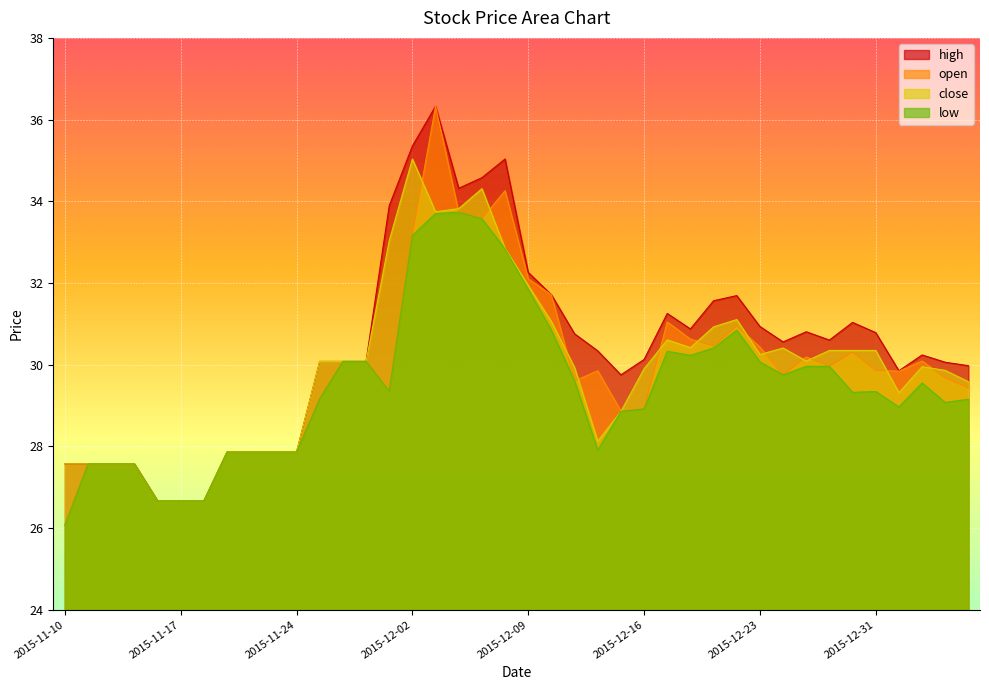

Which category has the highest value in the low series?

2015-12-04